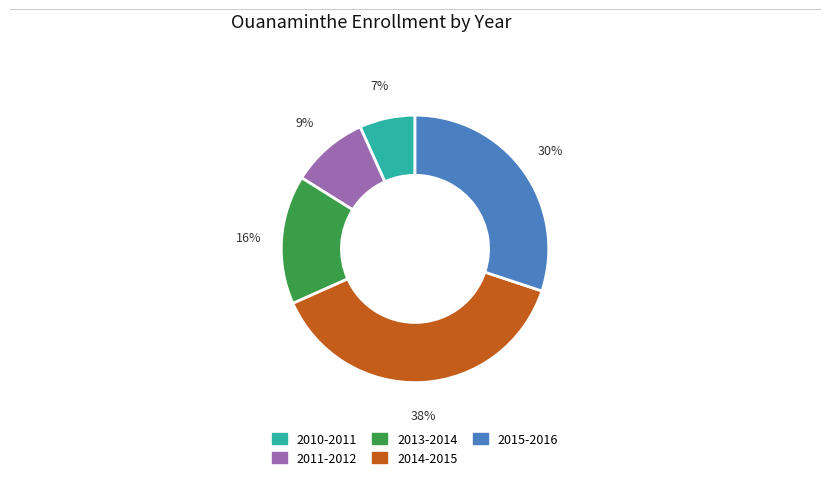

Count the number of slices in the pie.

5